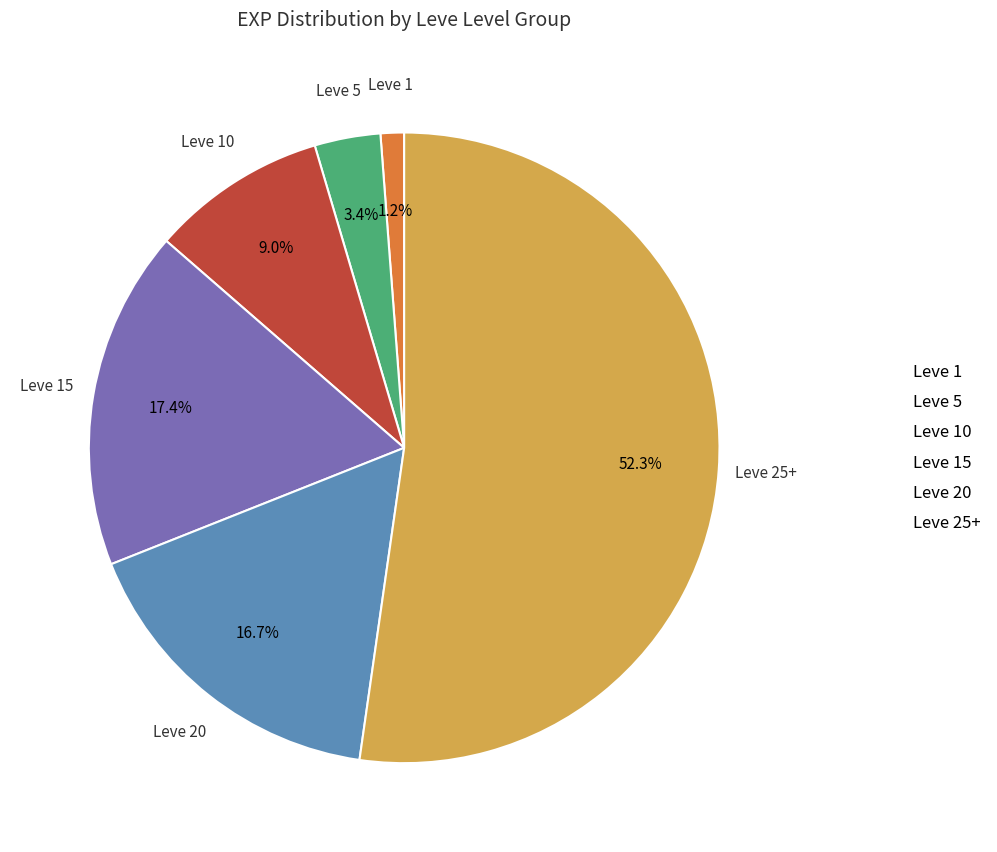

Which category has the smallest portion of the pie?

Leve 1